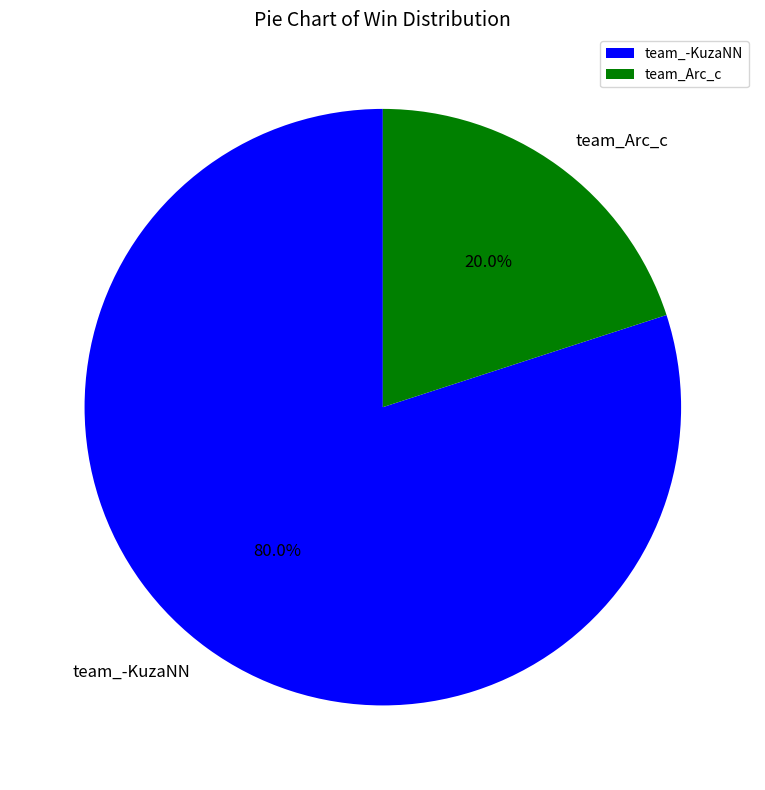

What portion of the pie excludes team_Arc_c?

80.0%